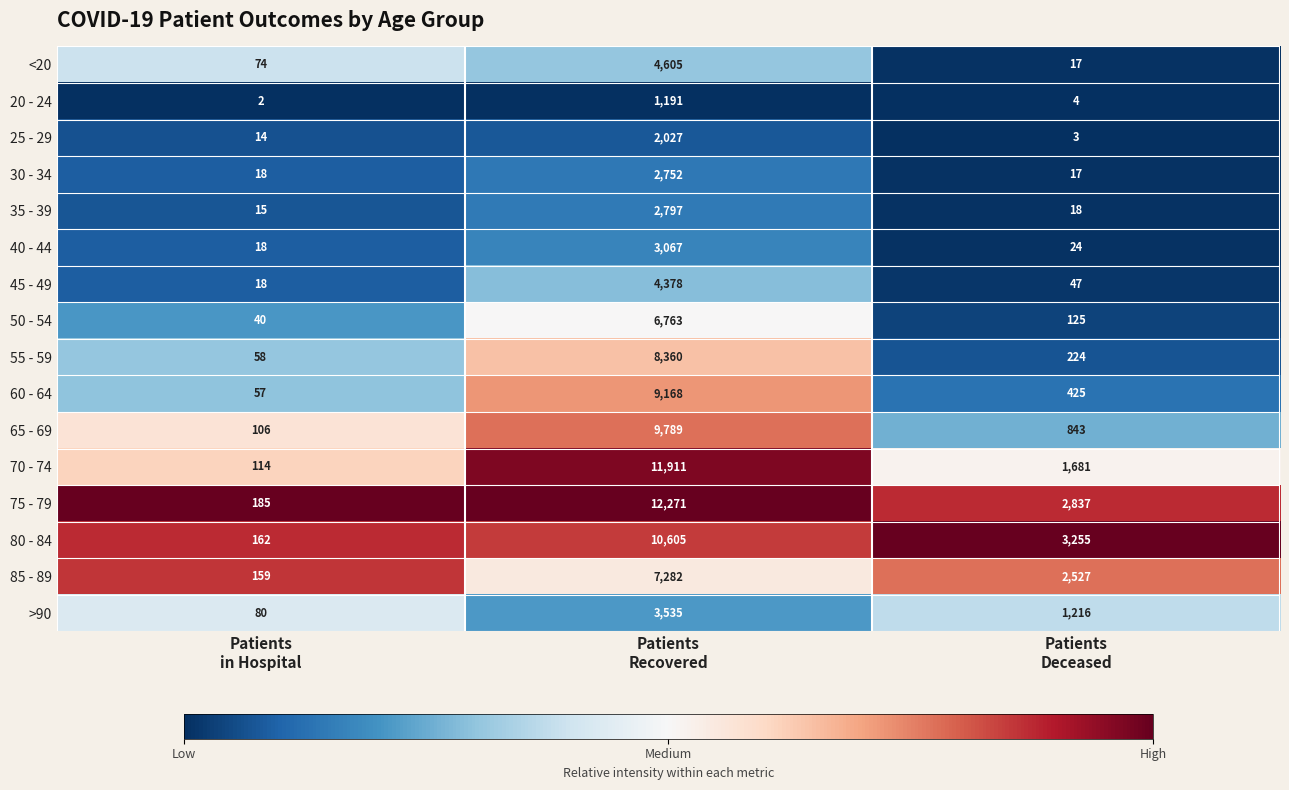

Which series has the largest total across all categories?

75 - 79